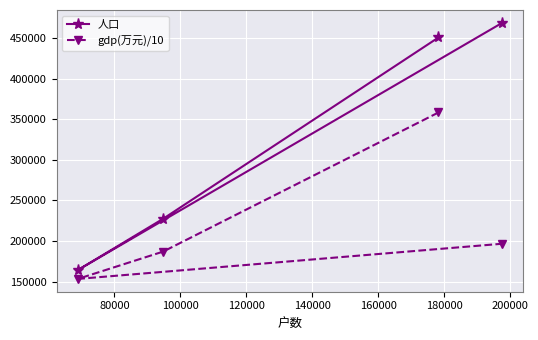

What are all the series names shown in the legend?

人口, gdp(万元)/10